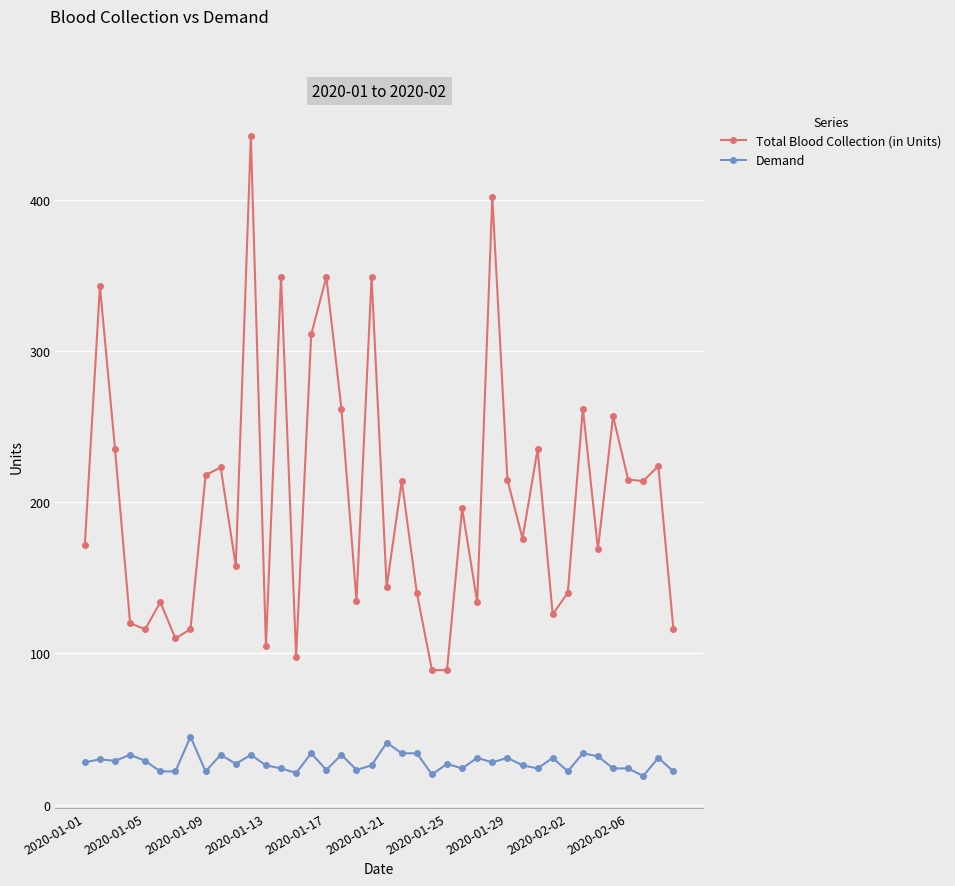

What is the greatest value displayed?

442